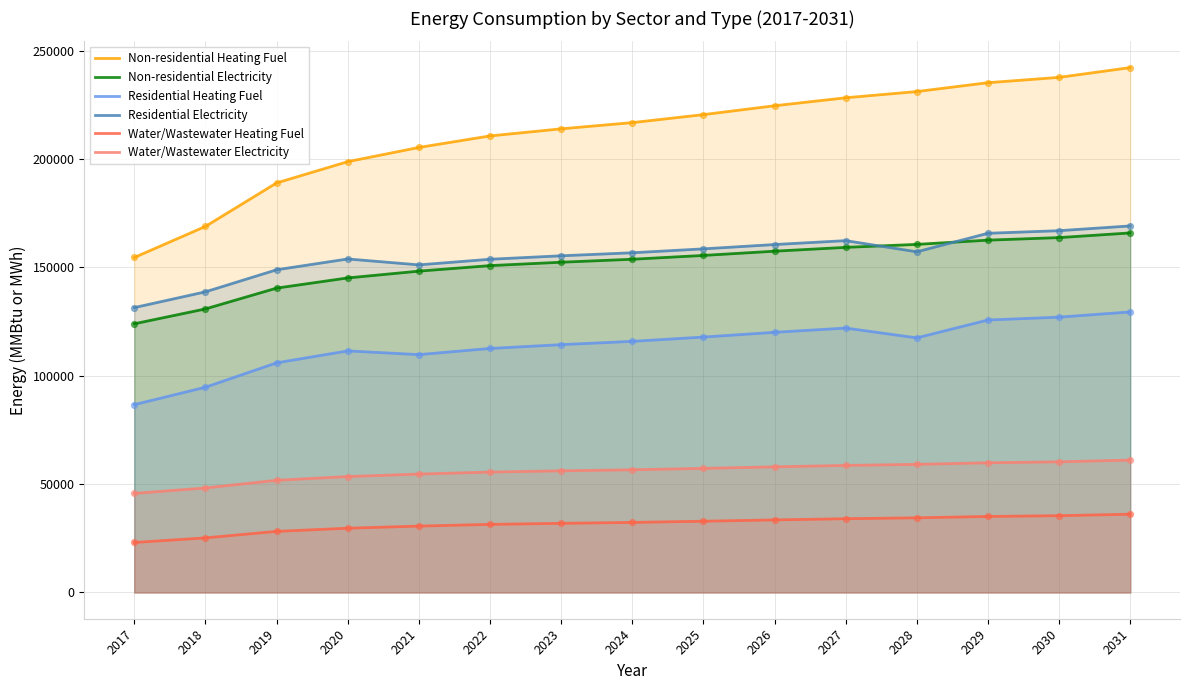

Which series contains the highest Y value?

Non-residential Heating Fuel